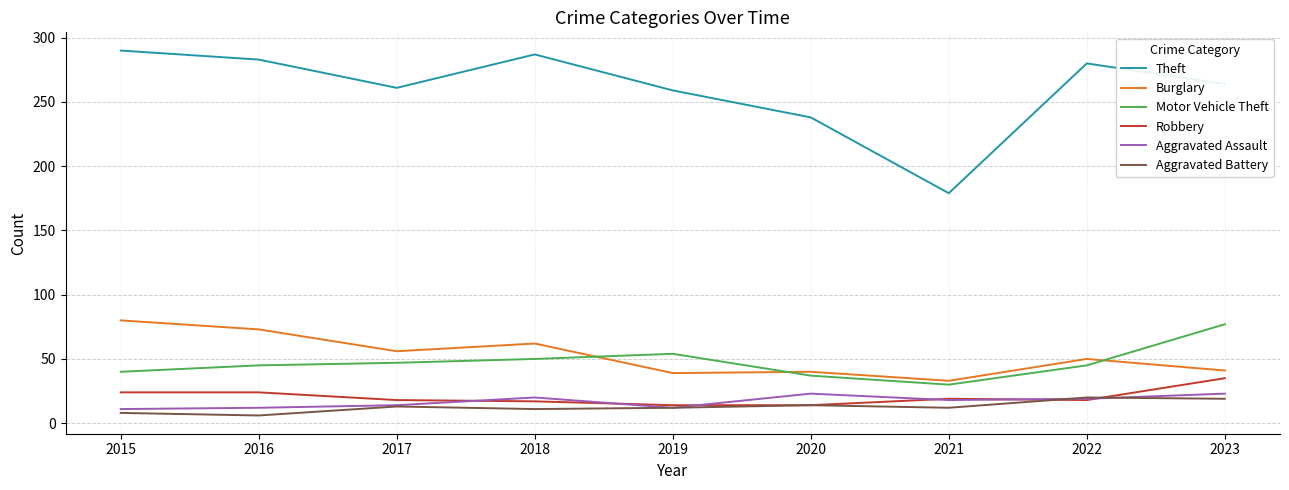

The Theft series shows 66 at 2017. True or false?

False